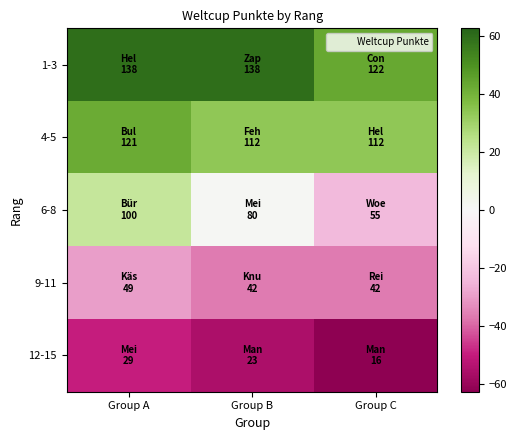

Which series has the largest range (max minus min)?

6-8